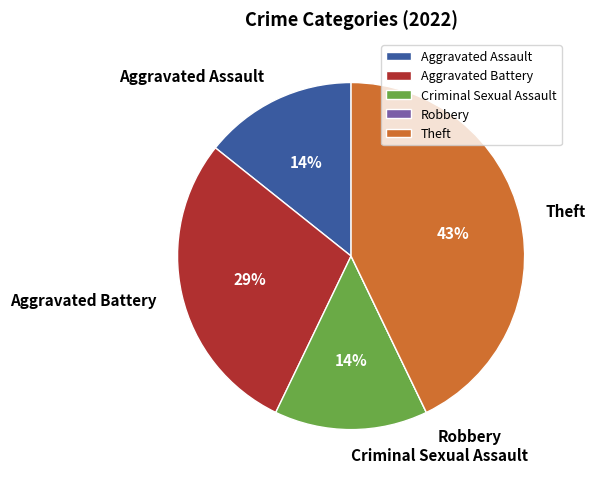

What percentage is the Aggravated Battery slice, to the nearest percent?

29%